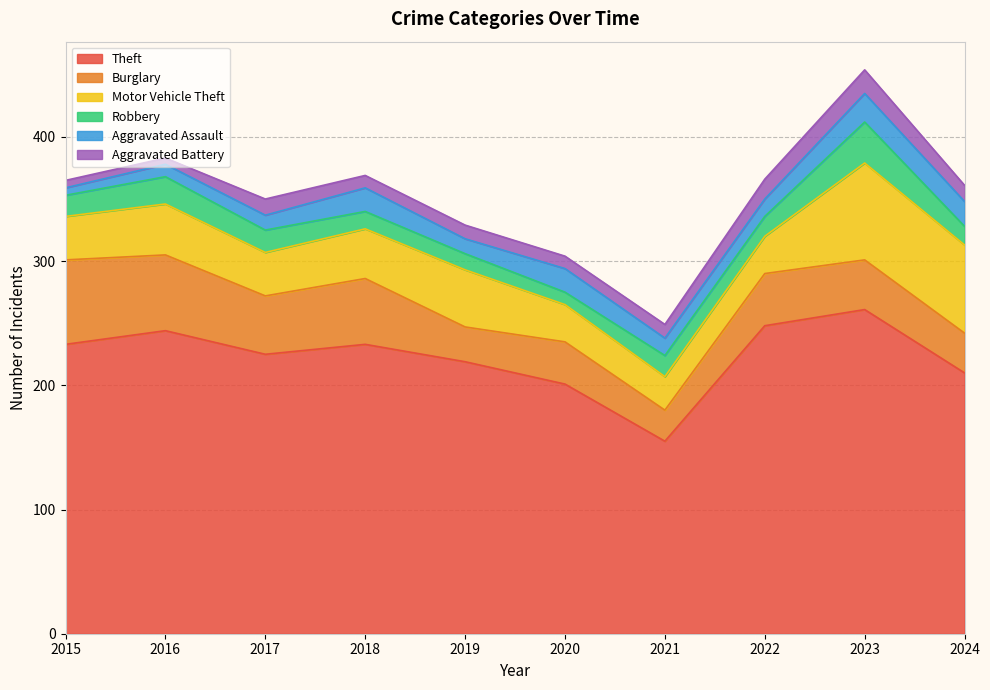

At which label is Burglary closest to 46?

2017